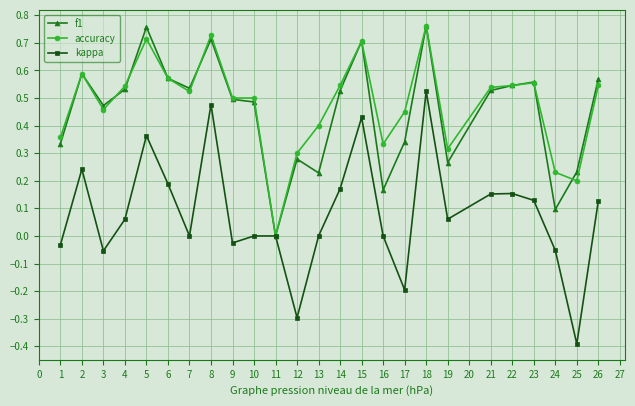

Where is the first local minimum for f1?

3